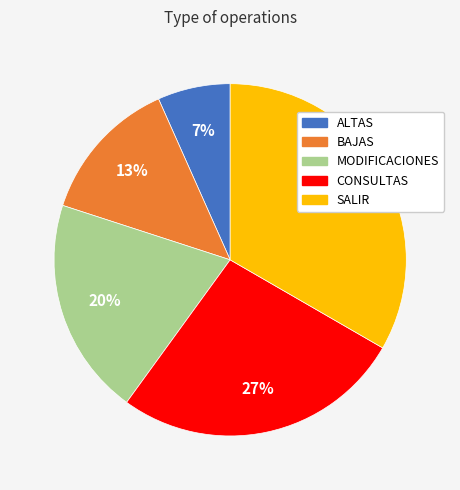

True or false: CONSULTAS accounts for 33% of the total.

False